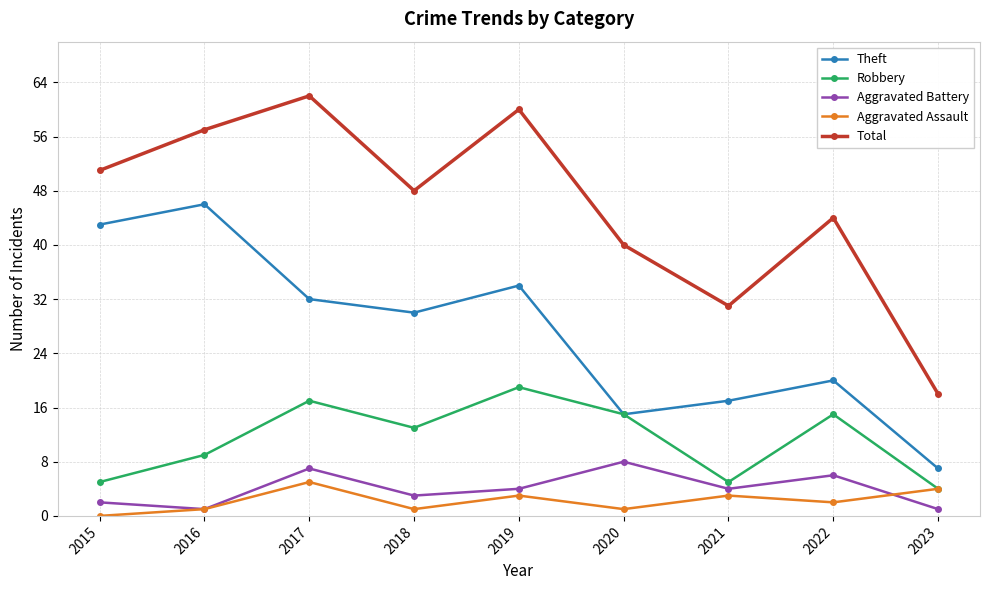

Count the number of data series in this chart.

5